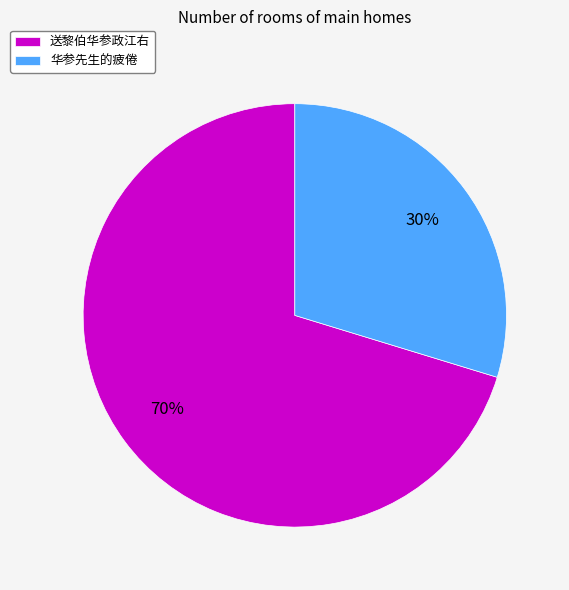

Do 华参先生的疲倦 and 送黎伯华参政江右 together represent more than half of the pie?

Yes